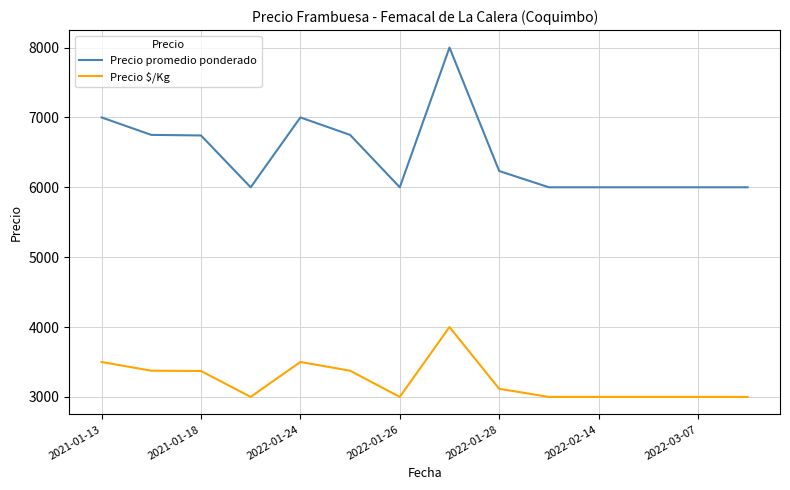

How many lines are shown in the chart?

2